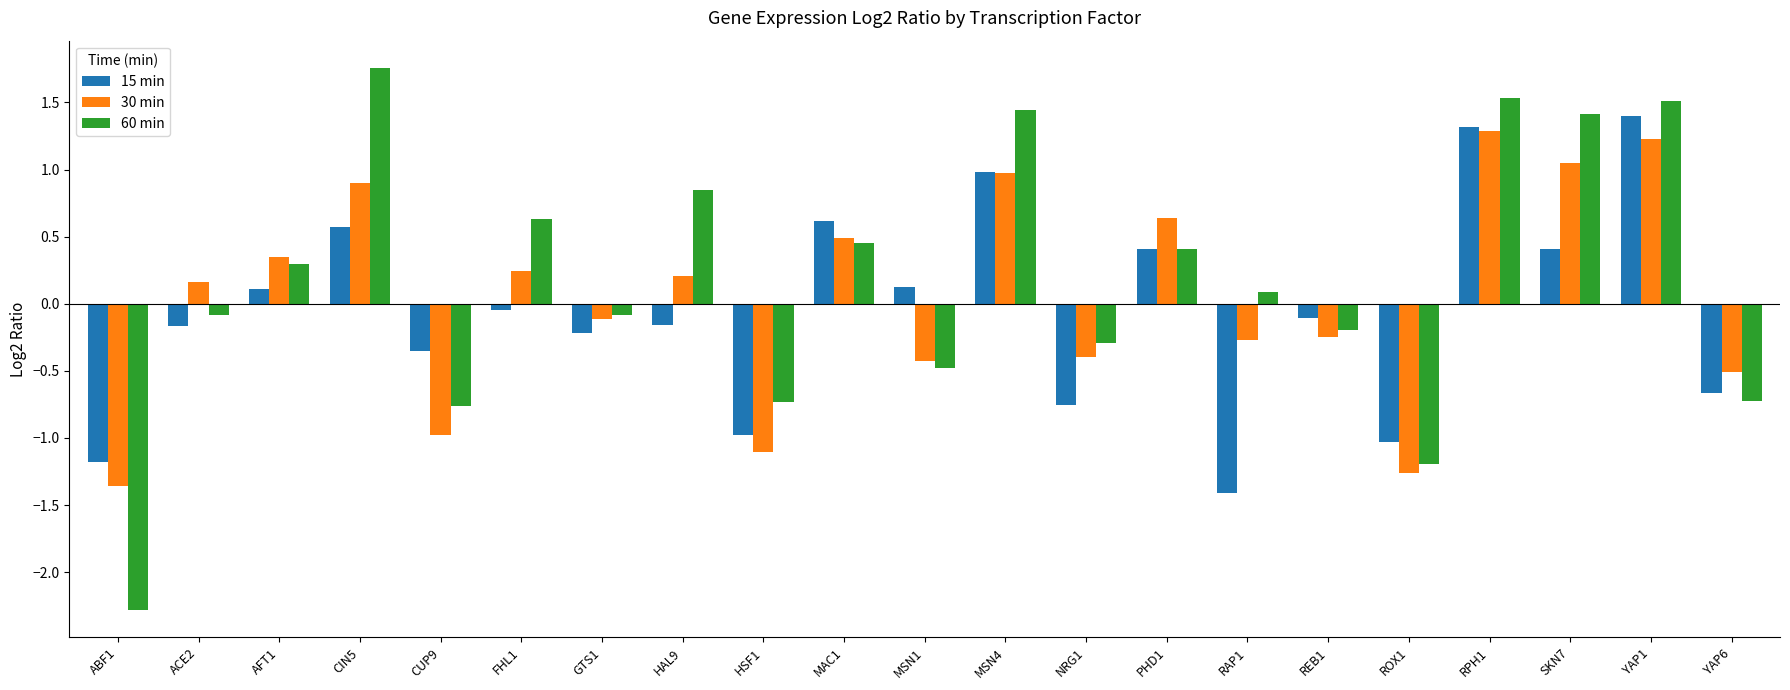

What is the sum of the 30 min values at HSF1 and RPH1?

0.2